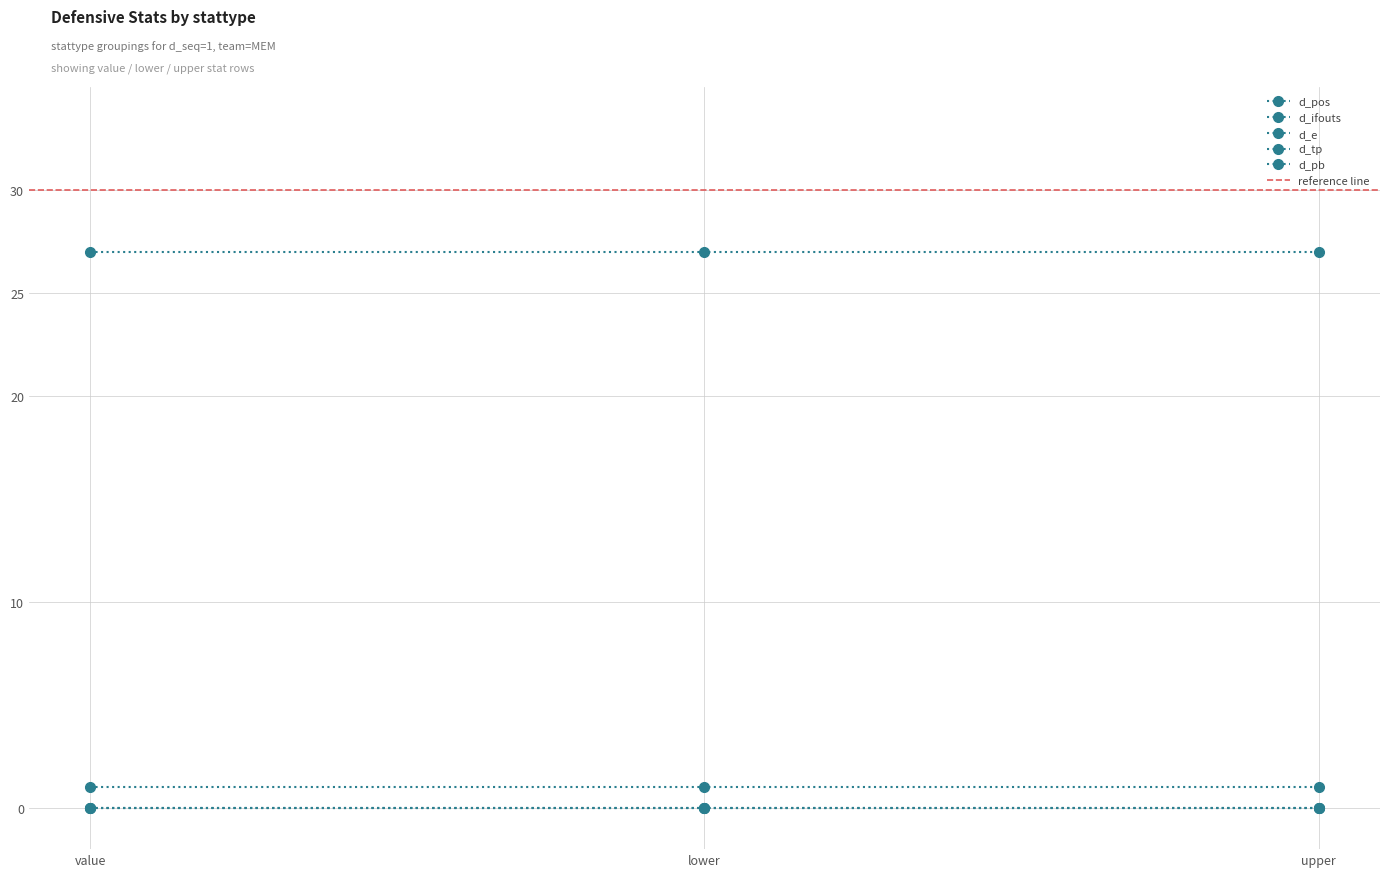

Which has a higher value, upper or lower?

upper